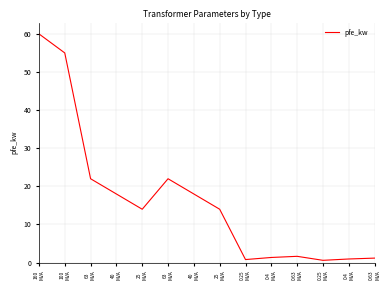

Between 0.4
MVA and 0.4
MVA, which is larger?

0.4
MVA